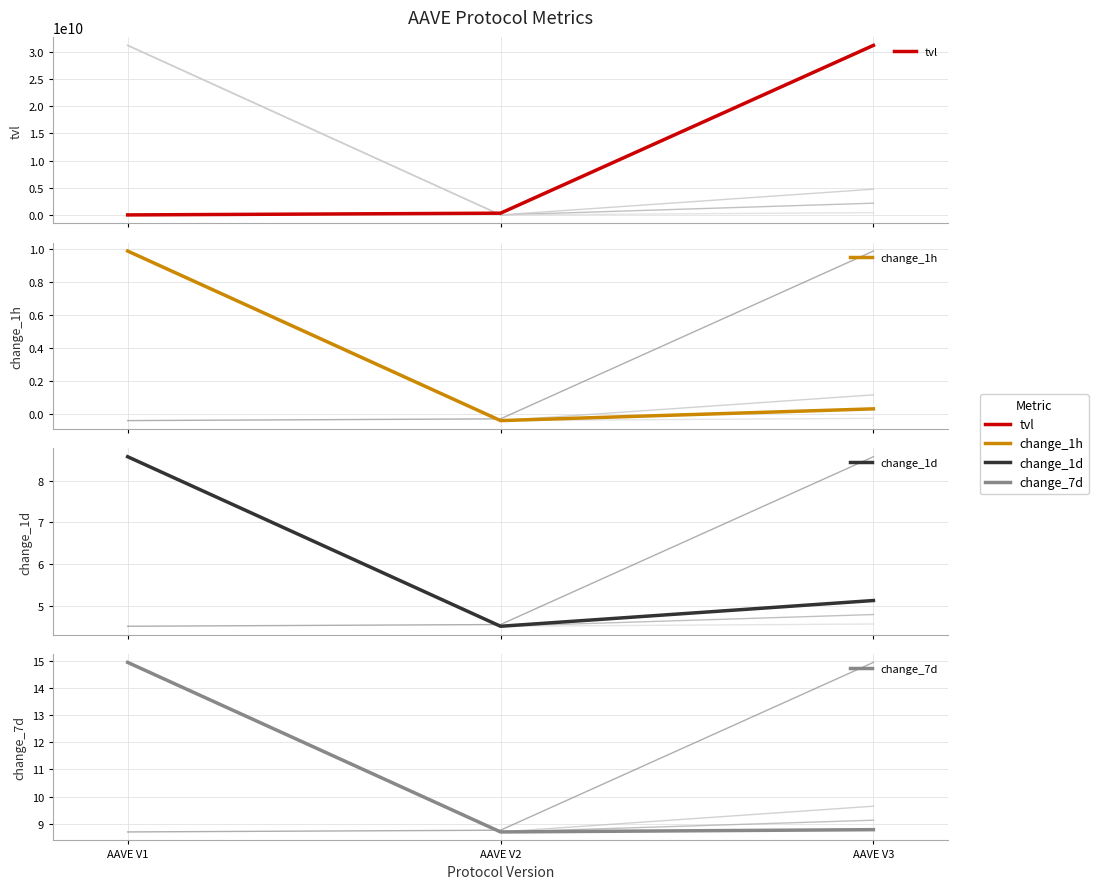

Reading right to left, extract all data points from this chart.

tvl: 31146119539.4	332999827.3	14289463.7
change_1h: 0.0	-0.0	1.0
change_1d: 5.1	4.5	8.6
change_7d: 8.8	8.7	14.9